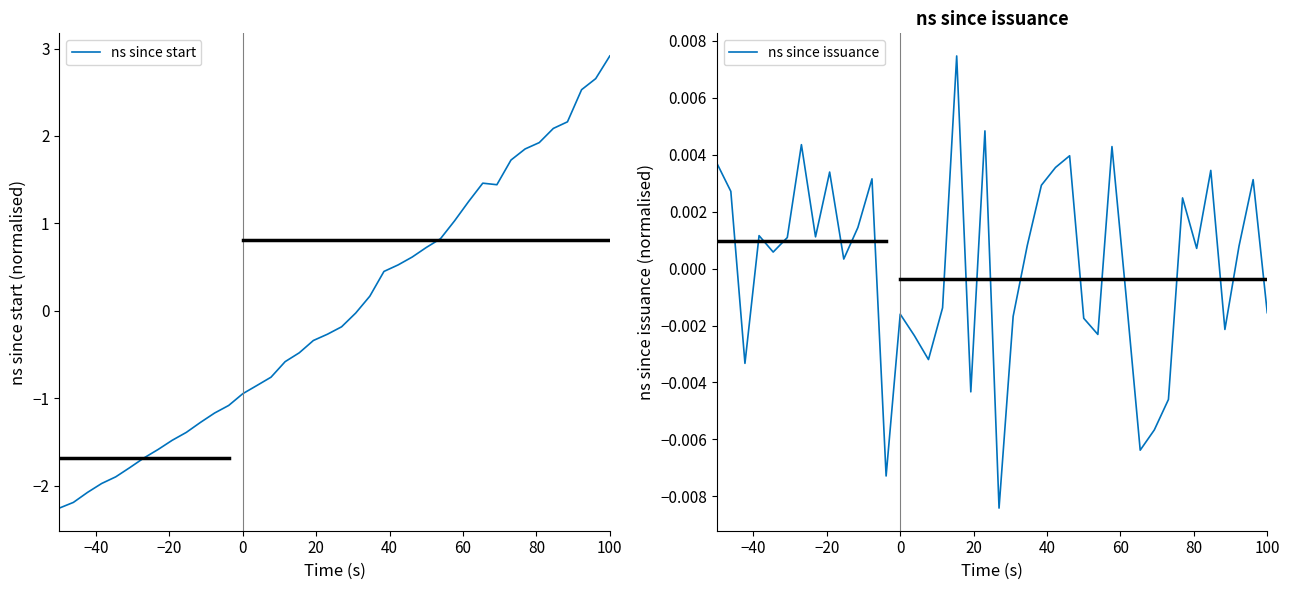

What are all the series names shown in the legend?

ns since start, ns since issuance